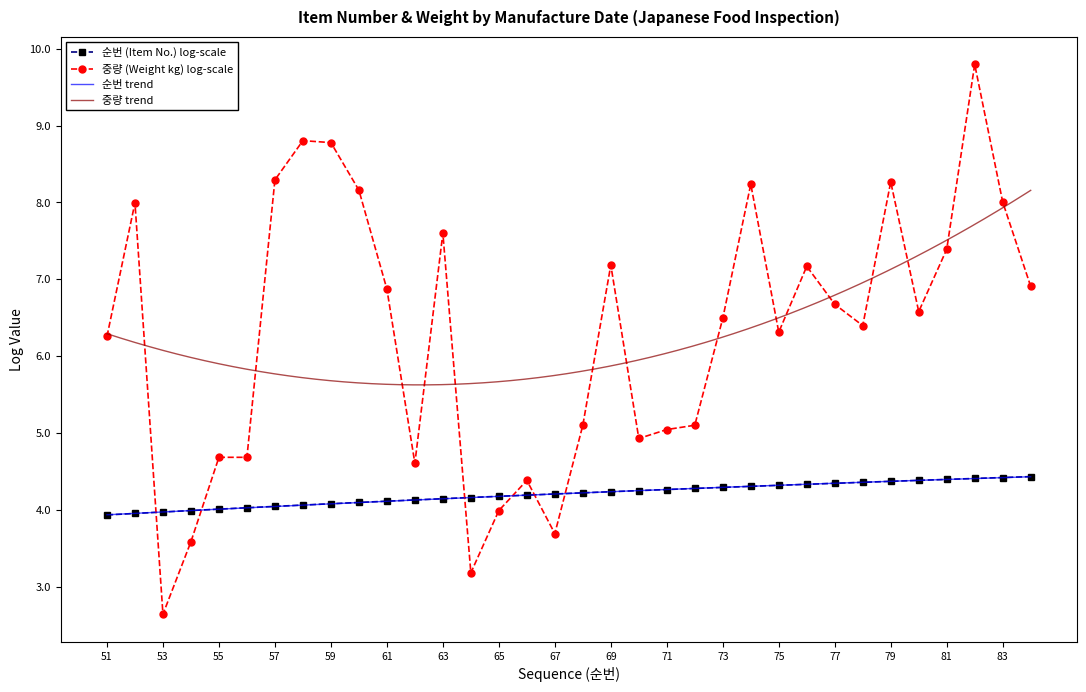

True or false: 중량 (Weight kg) log-scale and 순번 (Item No.) log-scale intersect in this chart.

True